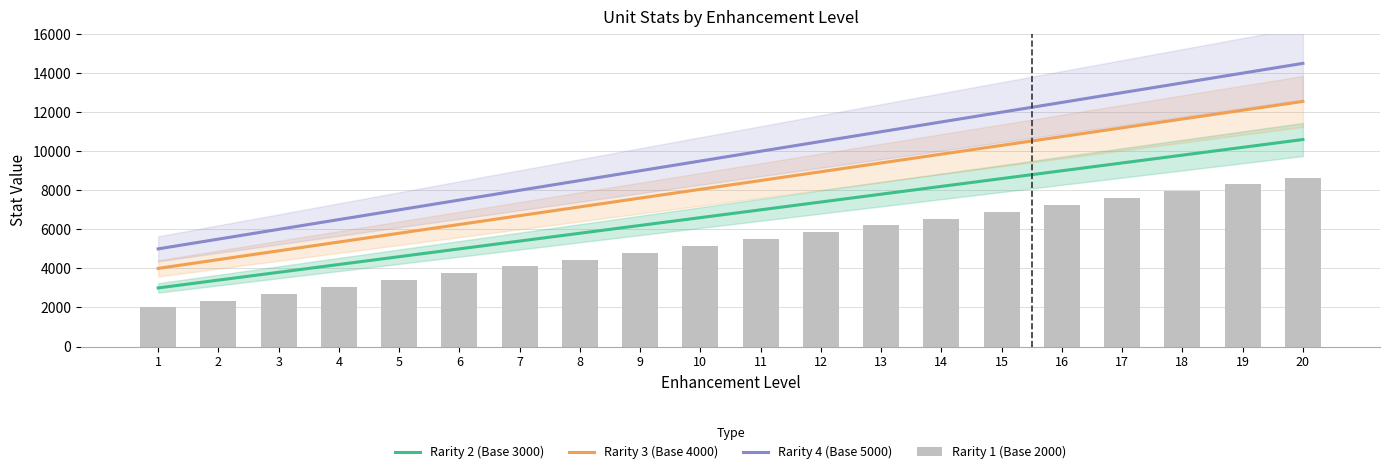

Which series has the widest spread of values?

Rarity 4 (Base 5000)